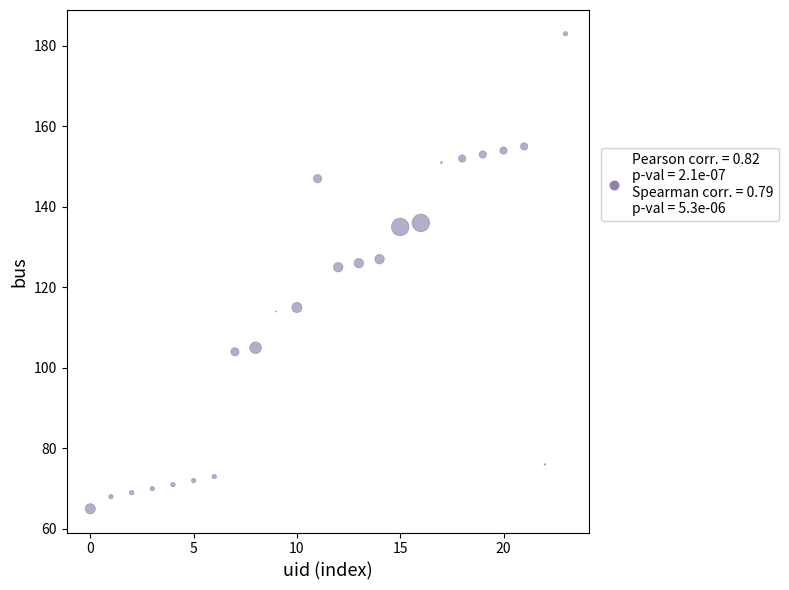

What is the range of Y values (max minus min)?

118